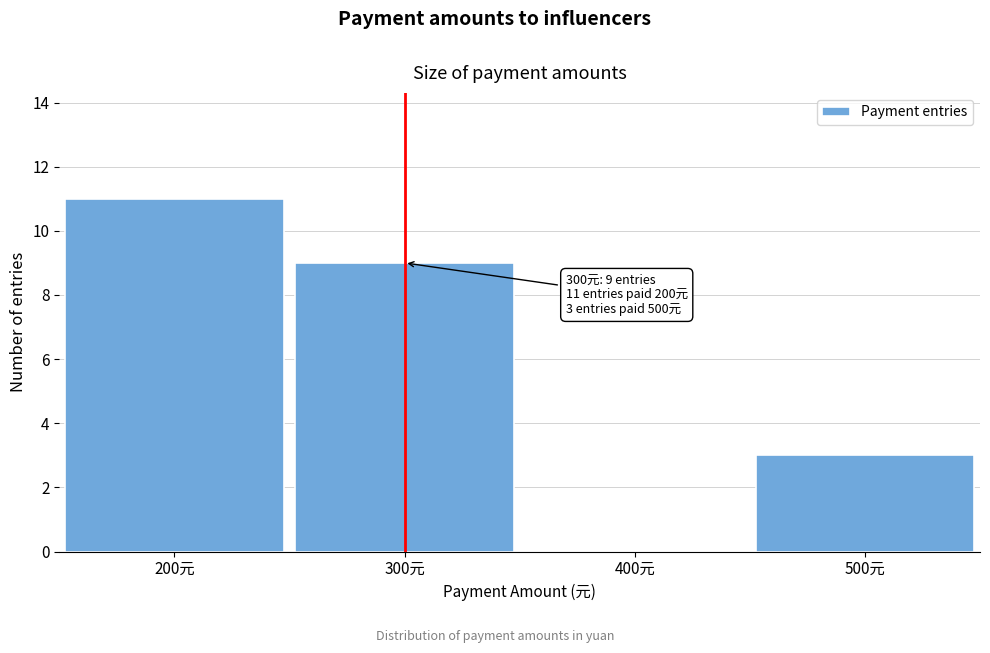

Which range on the x-axis has the tallest bar?

150 to 250